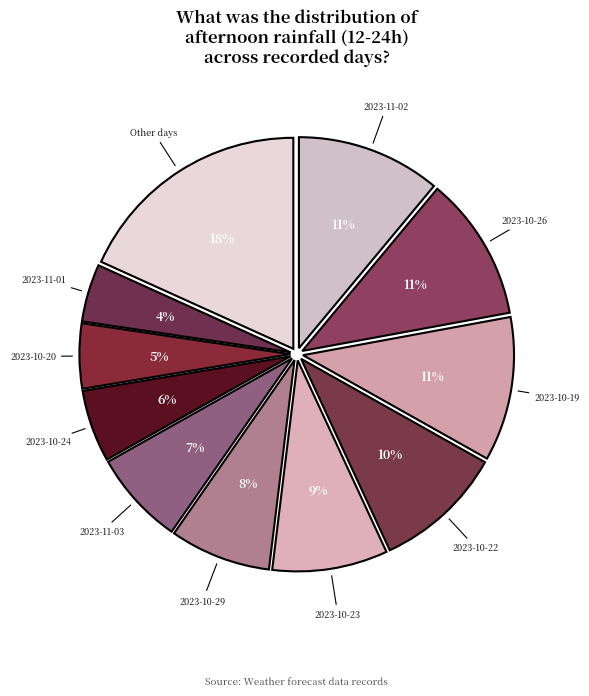

Count the number of slices in the pie.

11